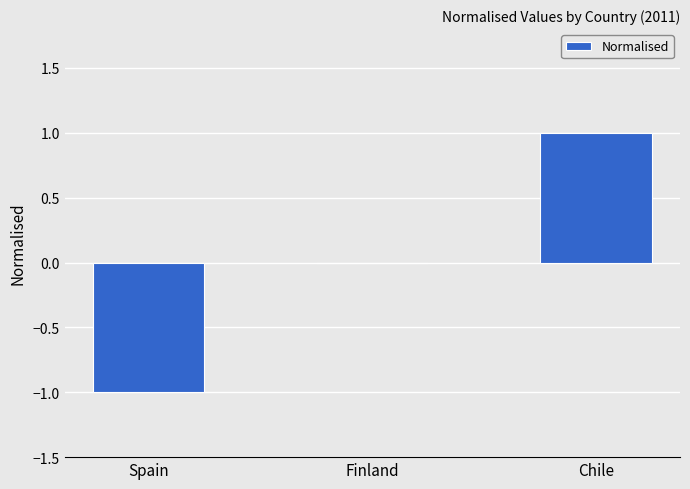

Reading left to right, transcribe all the data shown in this chart.

-1	0	1